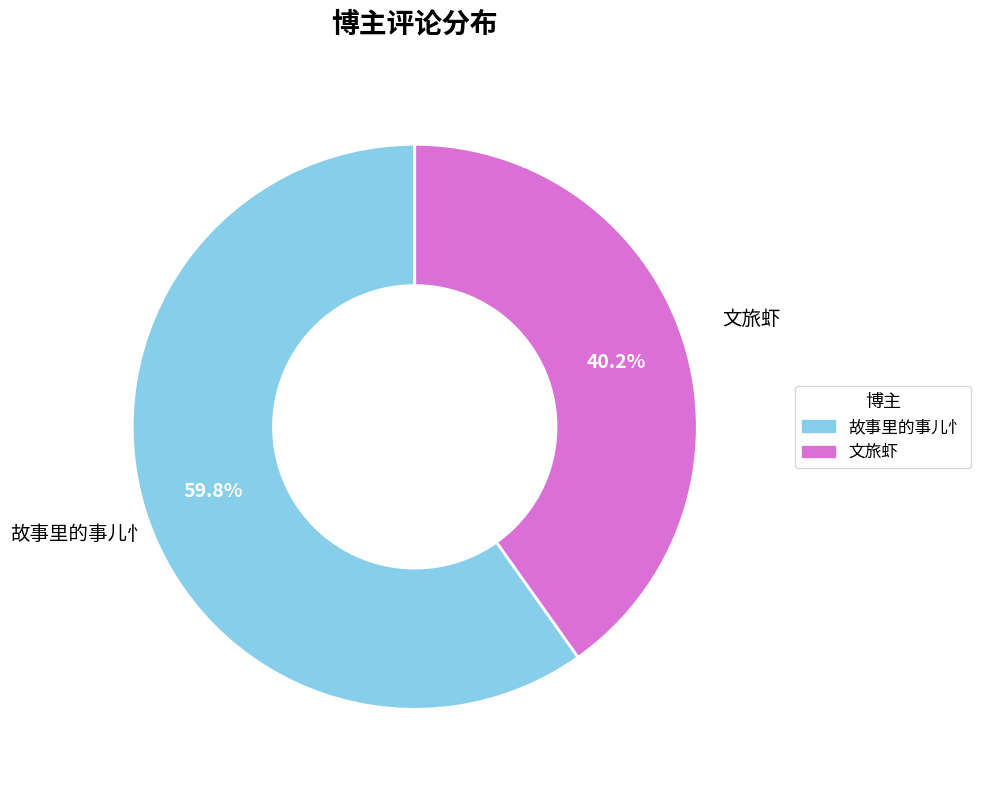

To the nearest percent, what portion does 文旅虾 represent?

40%